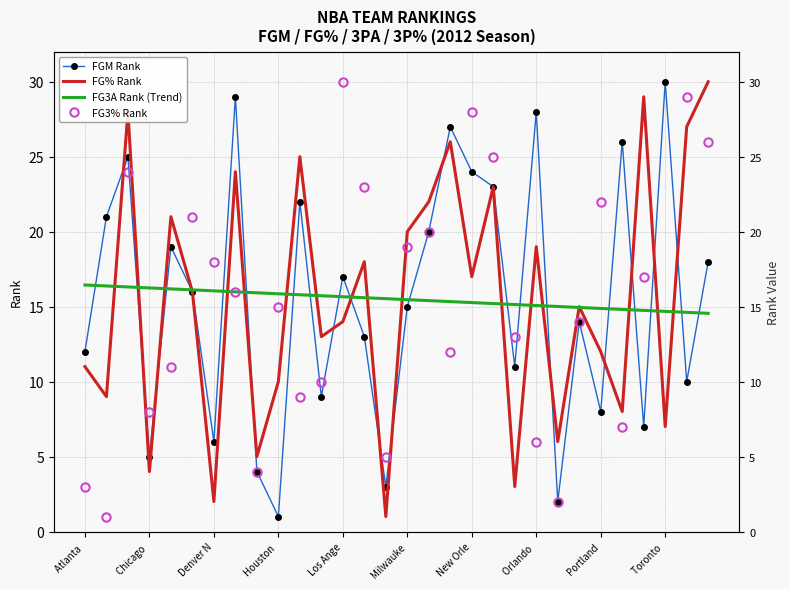

True or false: FG% Rank and FG3% Rank intersect in this chart.

True